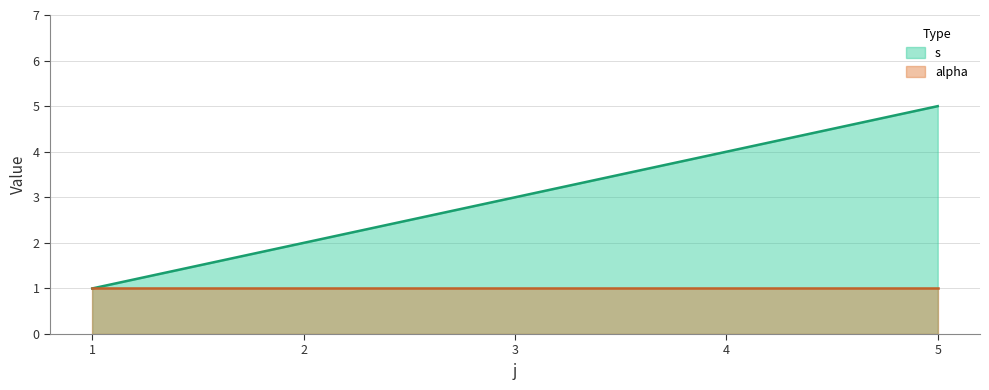

How many values are below 3?

2